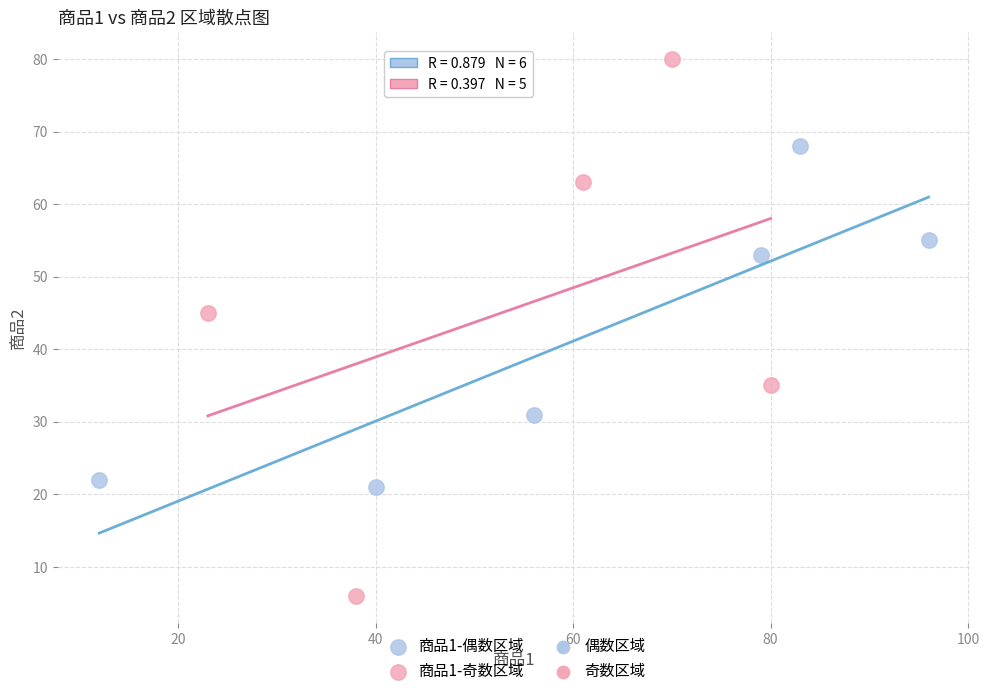

Which series reaches the minimum Y coordinate?

商品1-奇数区域